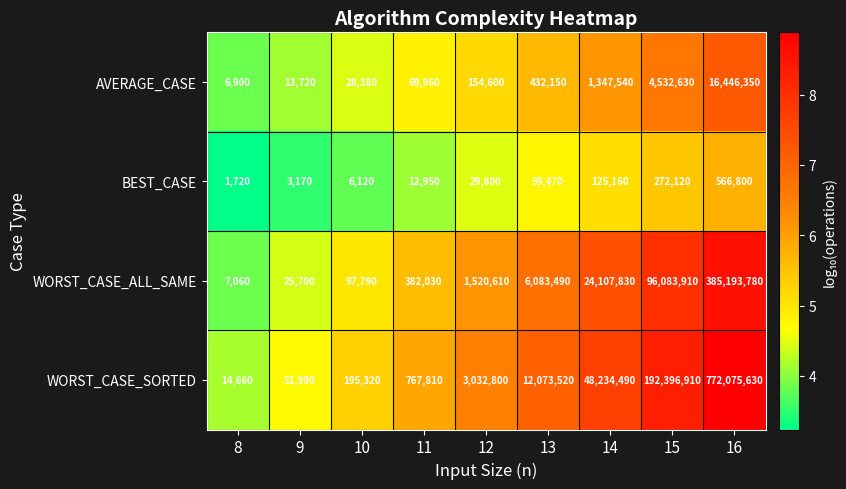

Which series has the widest spread of values?

WORST_CASE_SORTED